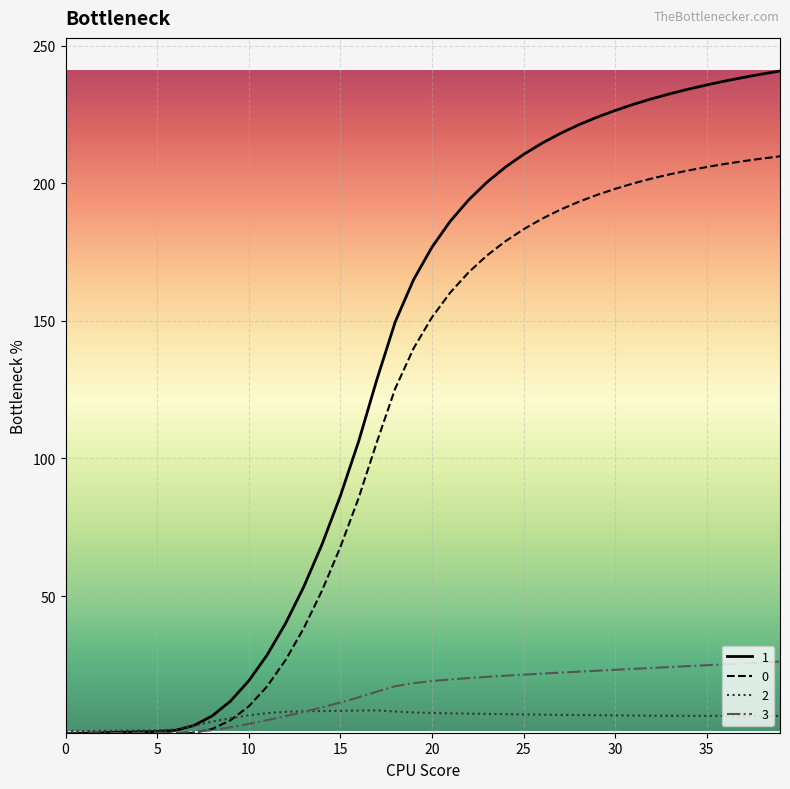

What is the greatest value displayed?

240.7